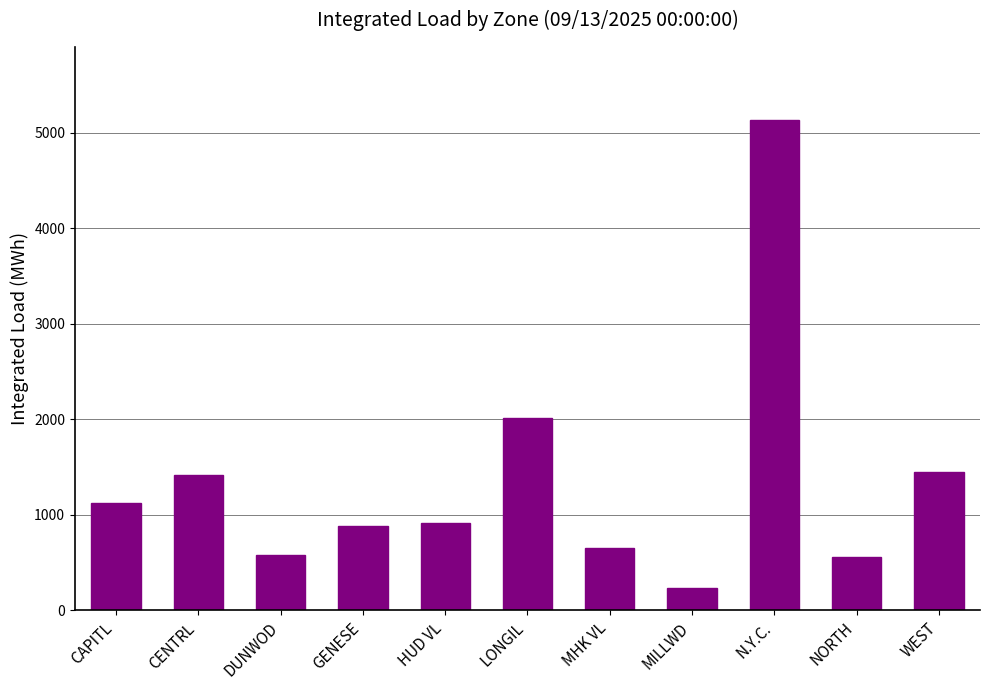

The value at CAPITL is 386.6. True or false?

False